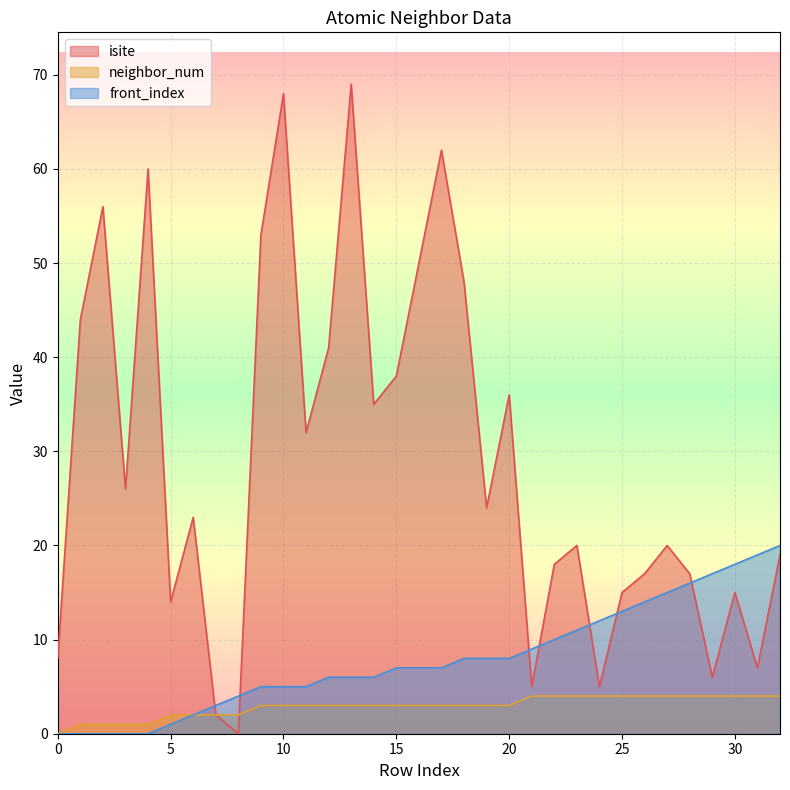

How many lines are shown in the chart?

3